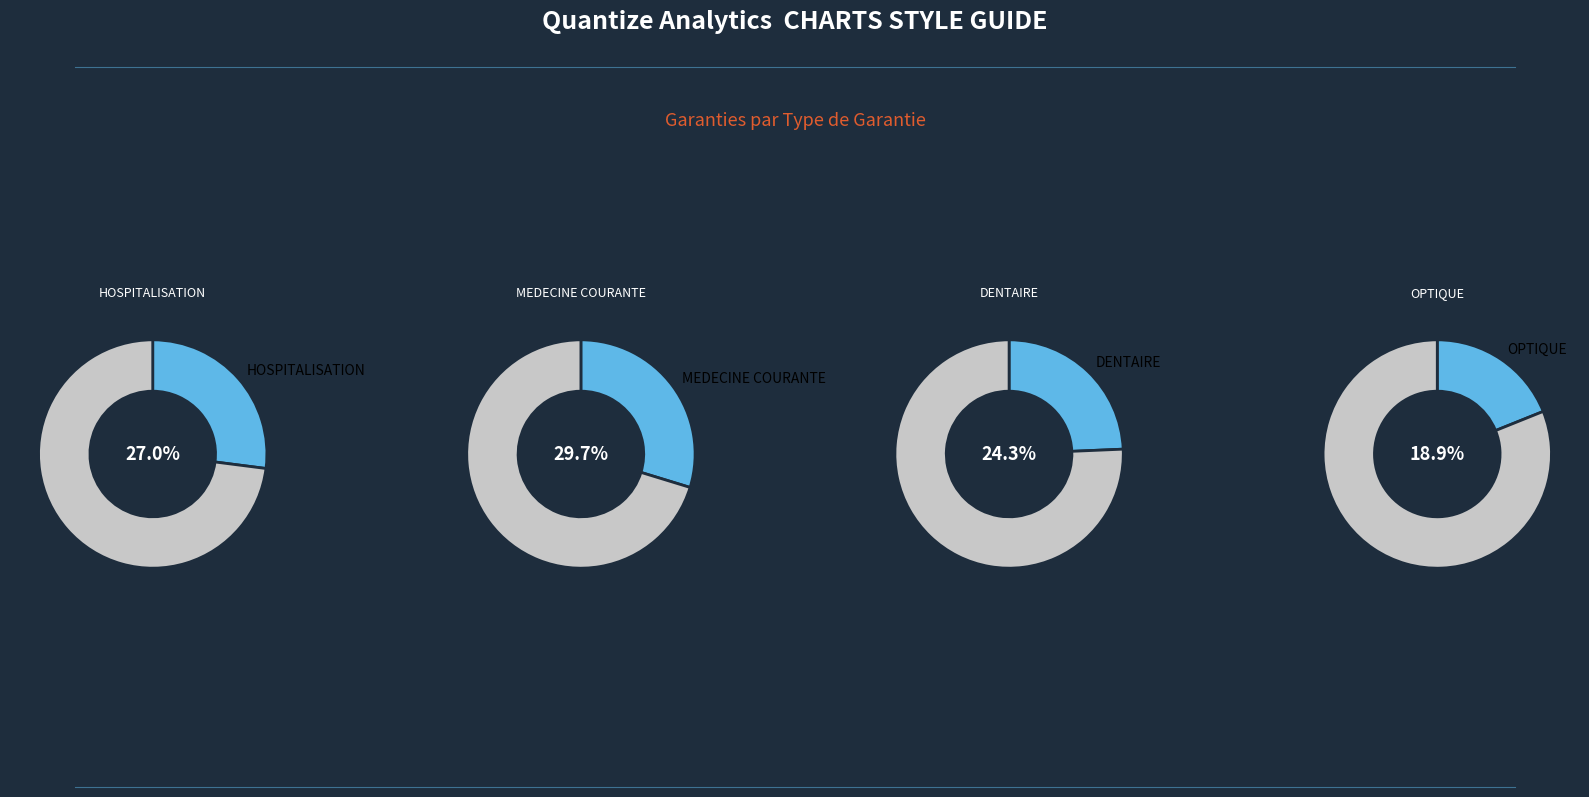

What percentage is the DENTAIRE slice, to the nearest percent?

24%